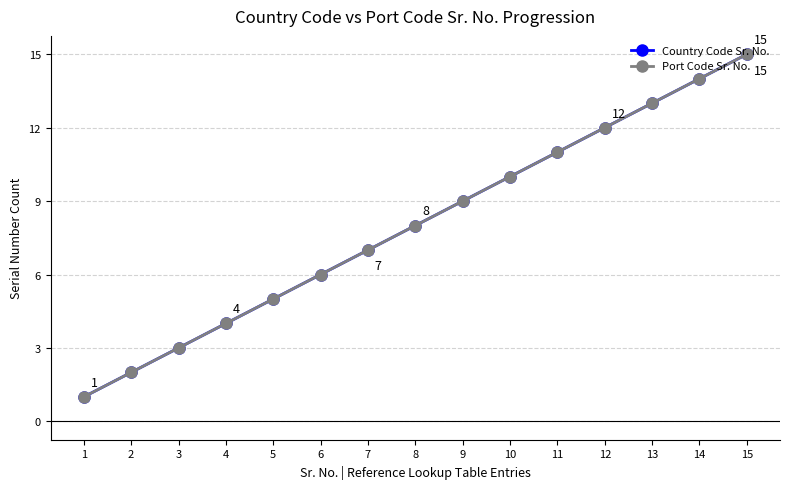

At which label does Country Code Sr. No. reach its peak?

15